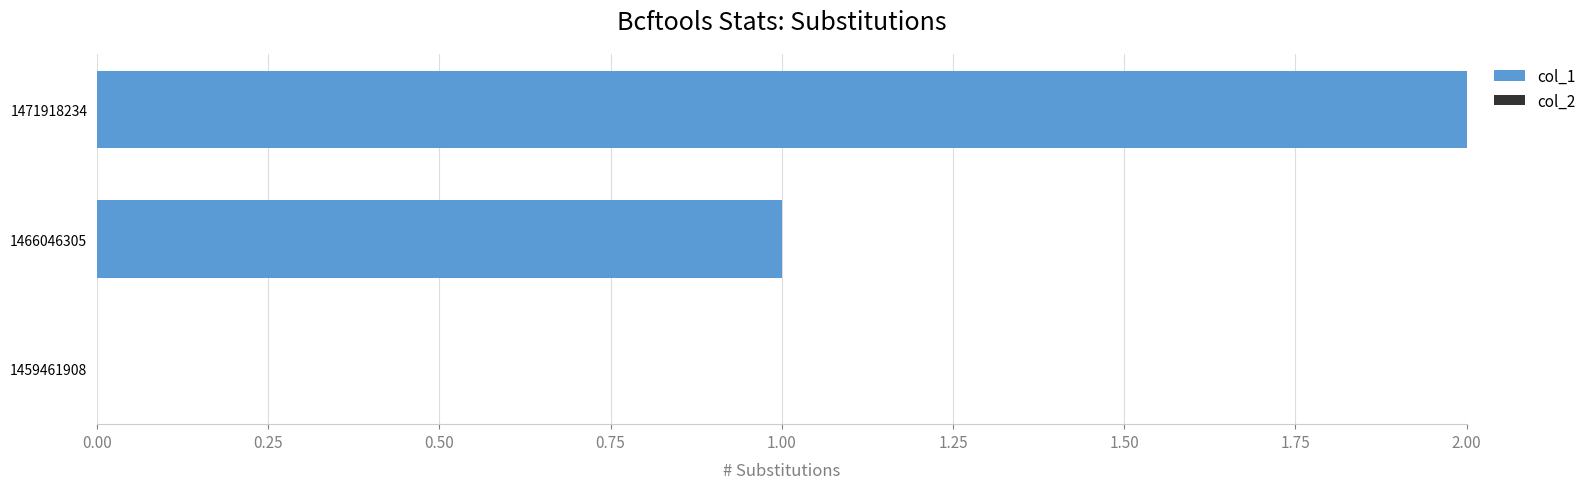

What is the sum of all values?

3